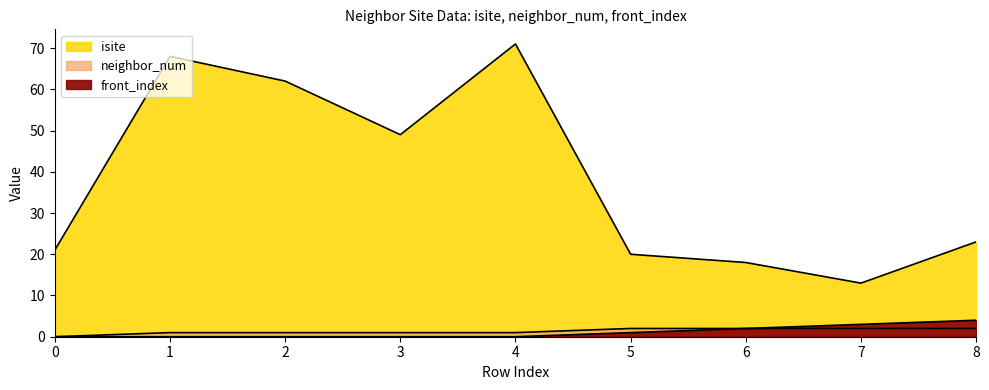

What is the value of the isite point at the 5th from the left?

71